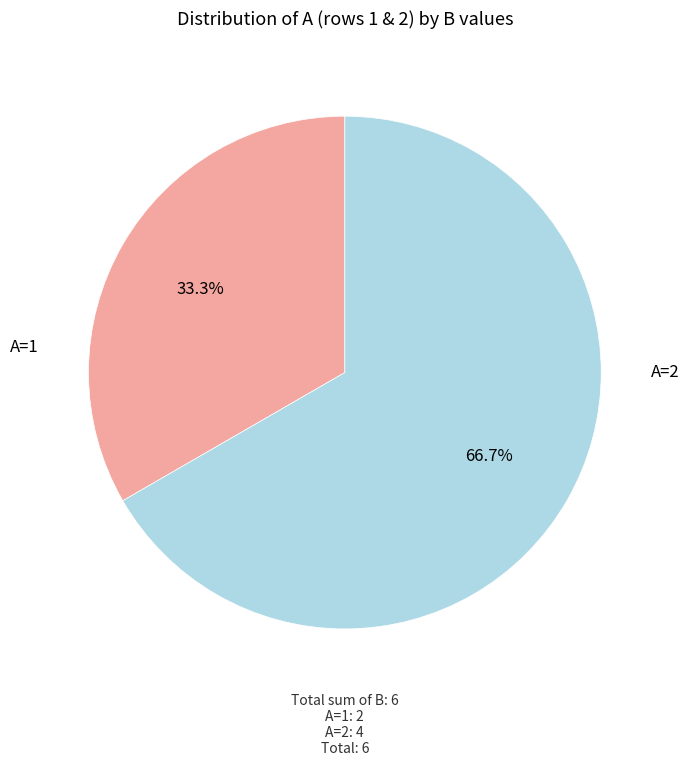

Is there any slice that represents more than half of the pie?

Yes